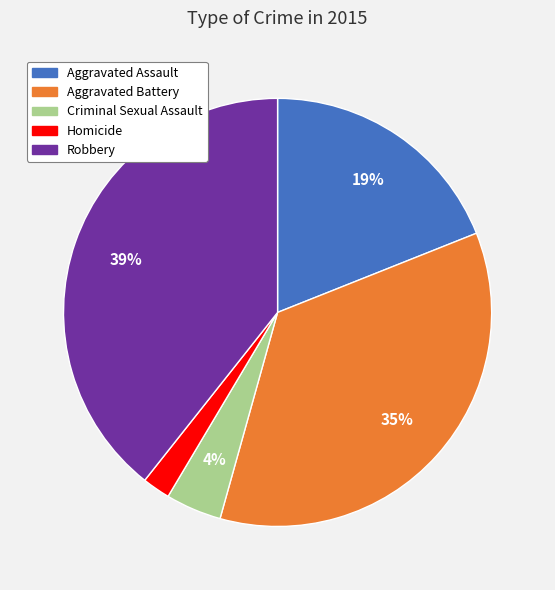

Is it true that Aggravated Assault is 4% of the pie?

False